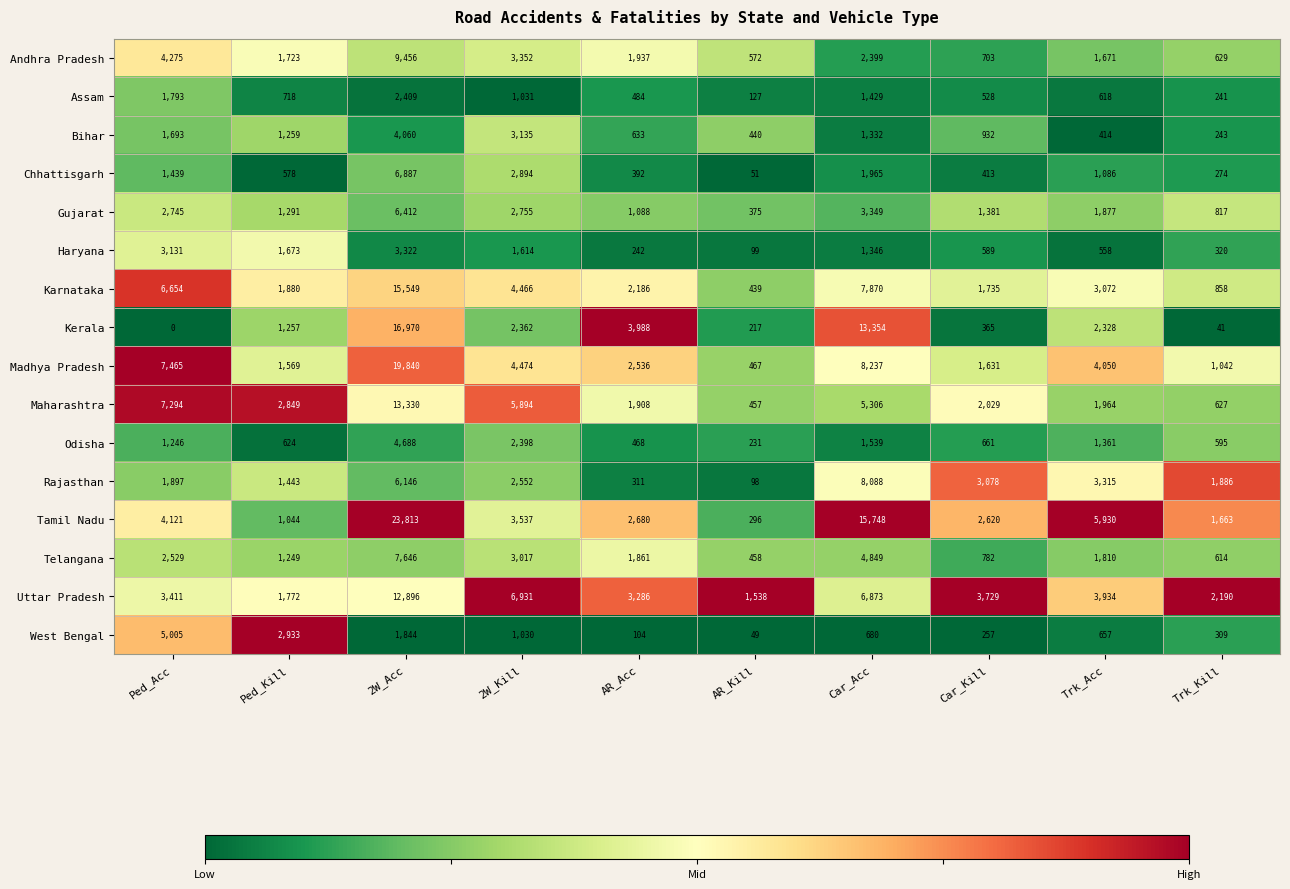

Is the value of Haryana at Ped_Kill greater than the value of Bihar at Car_Acc?

Yes